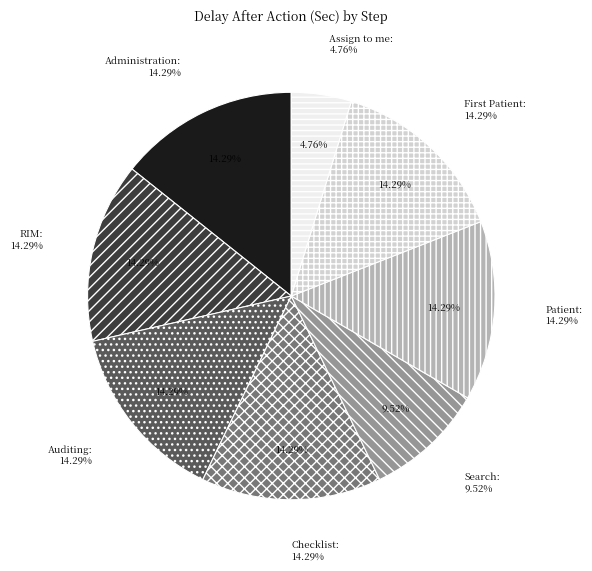

Is it true that Checklist is 14% of the pie?

True